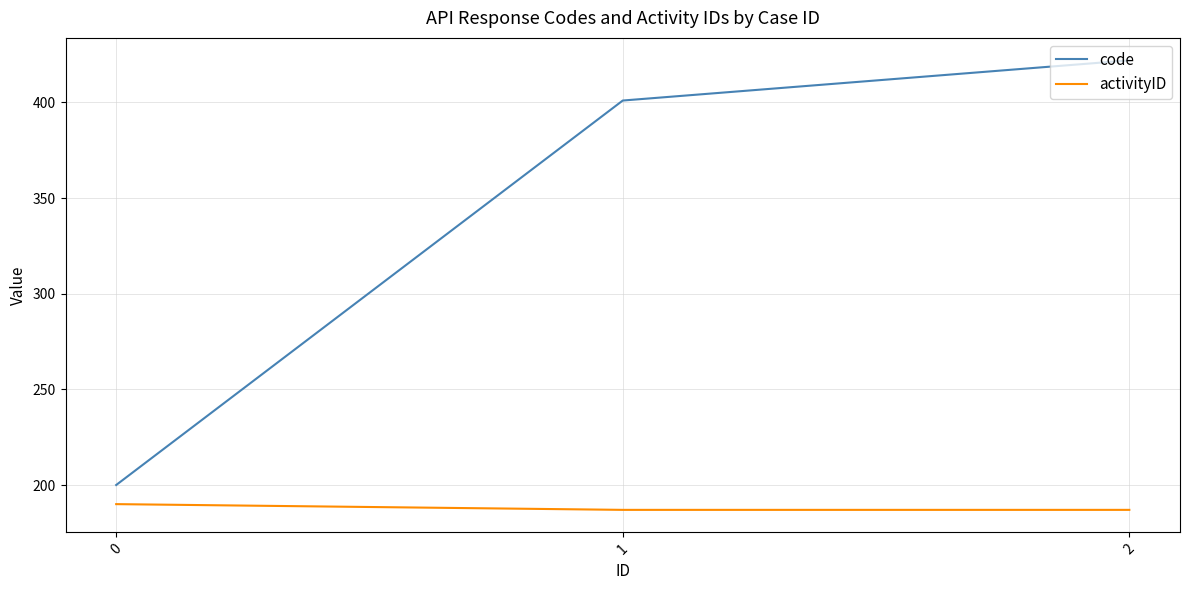

Which series changed the most between 0 and 1?

code